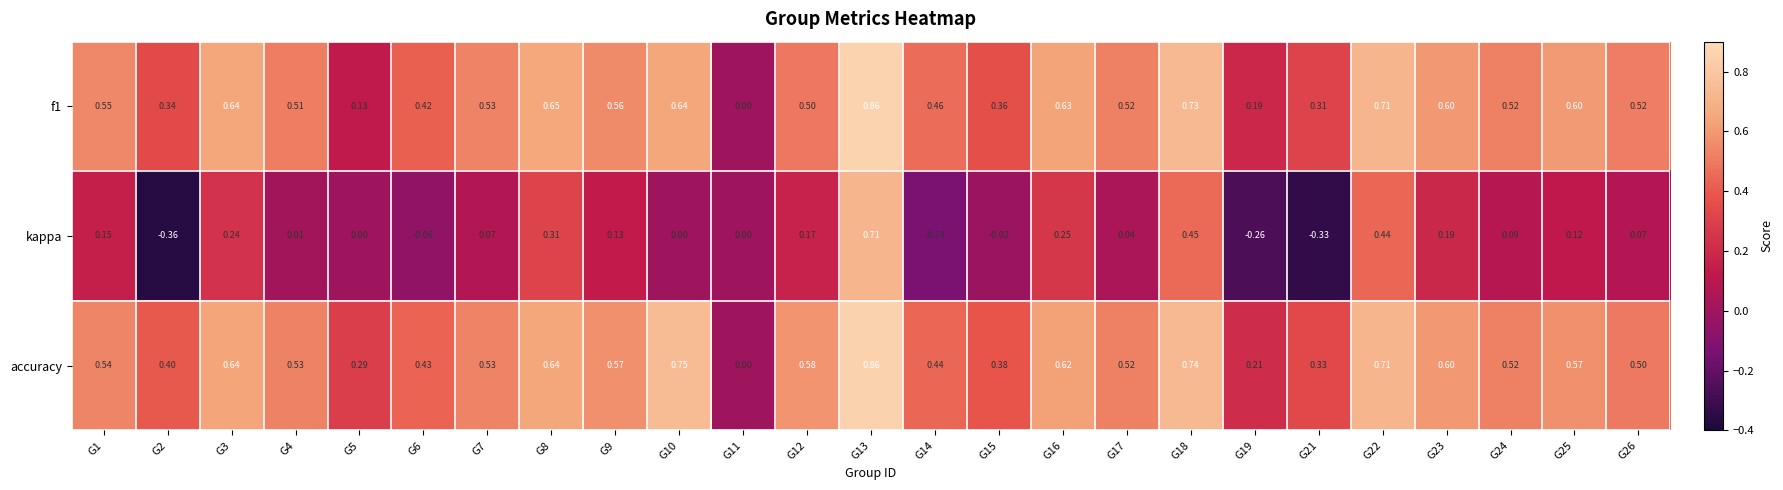

At which category does the chart reach its peak across all series?

G13